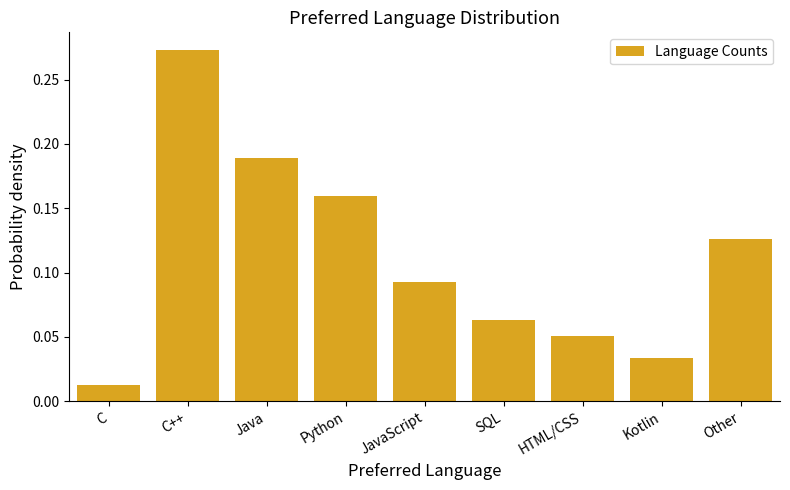

Rank the categories by value from highest to lowest.

C++, Java, Python, Other, JavaScript, SQL, HTML/CSS, Kotlin, C